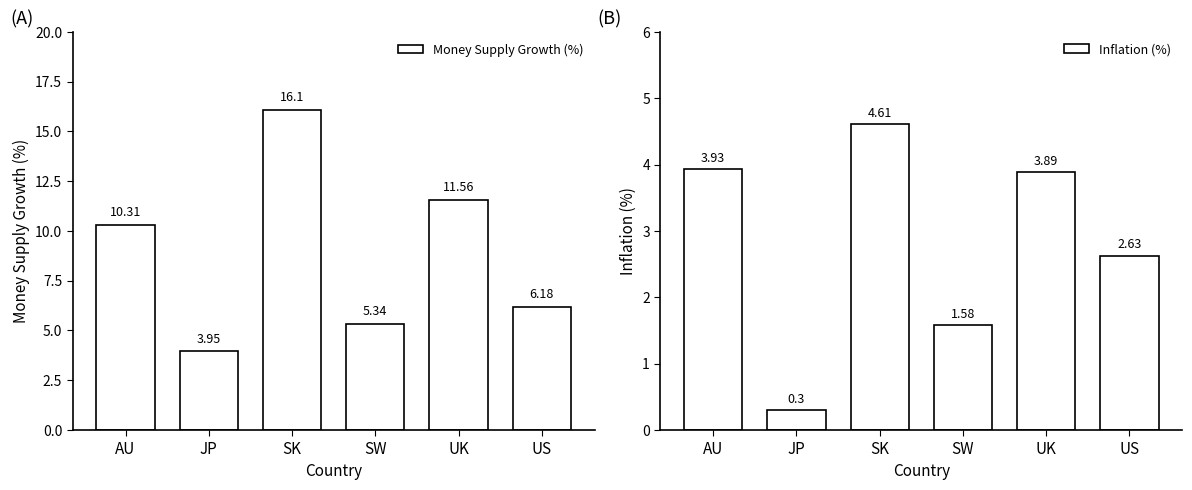

Reading right to left, transcribe all the data shown in this chart.

Money Supply Growth (%): 6.2	11.6	5.3	16.1	4.0	10.3
Inflation (%): 2.6	3.9	1.6	4.6	0.3	3.9